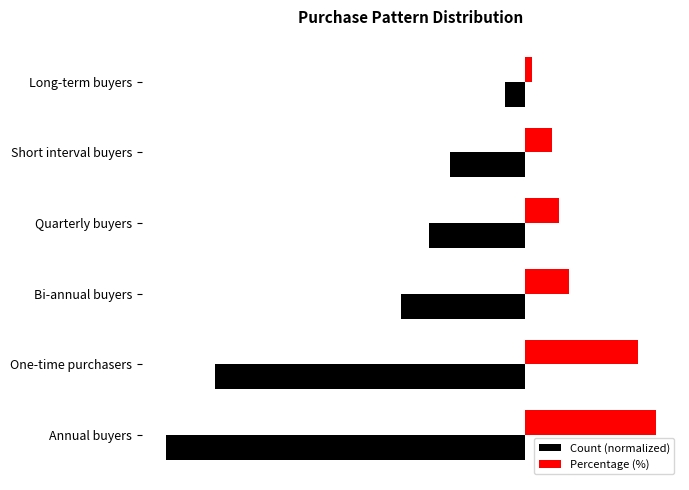

At which label does Percentage (%) reach its minimum?

Long-term buyers